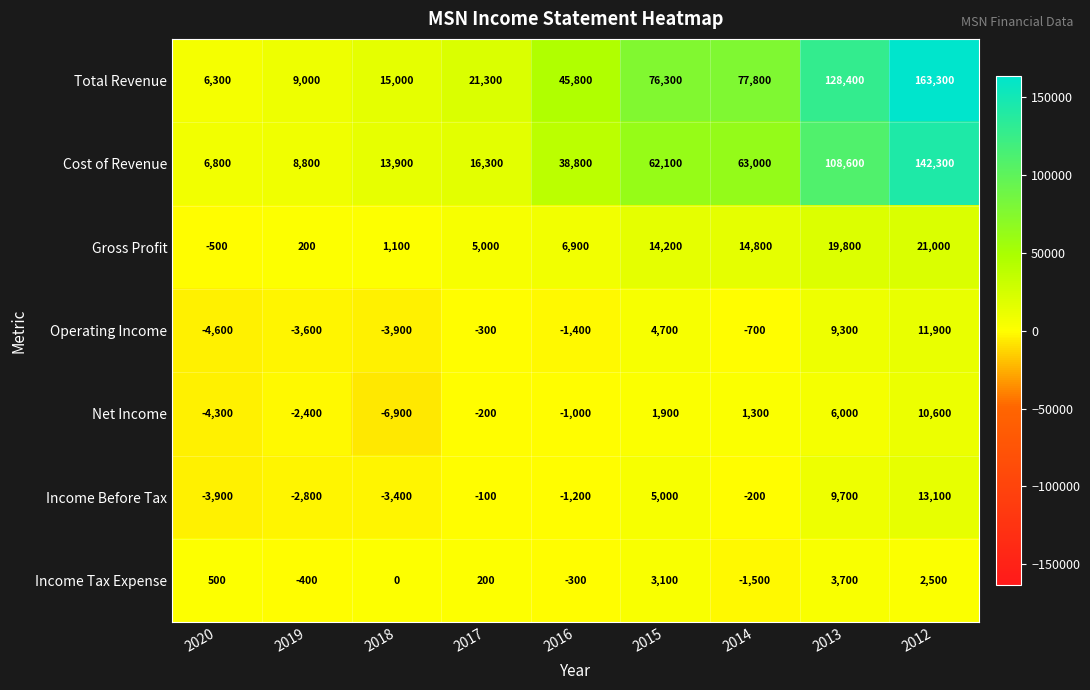

What is the highest value of the Operating Income series?

11900